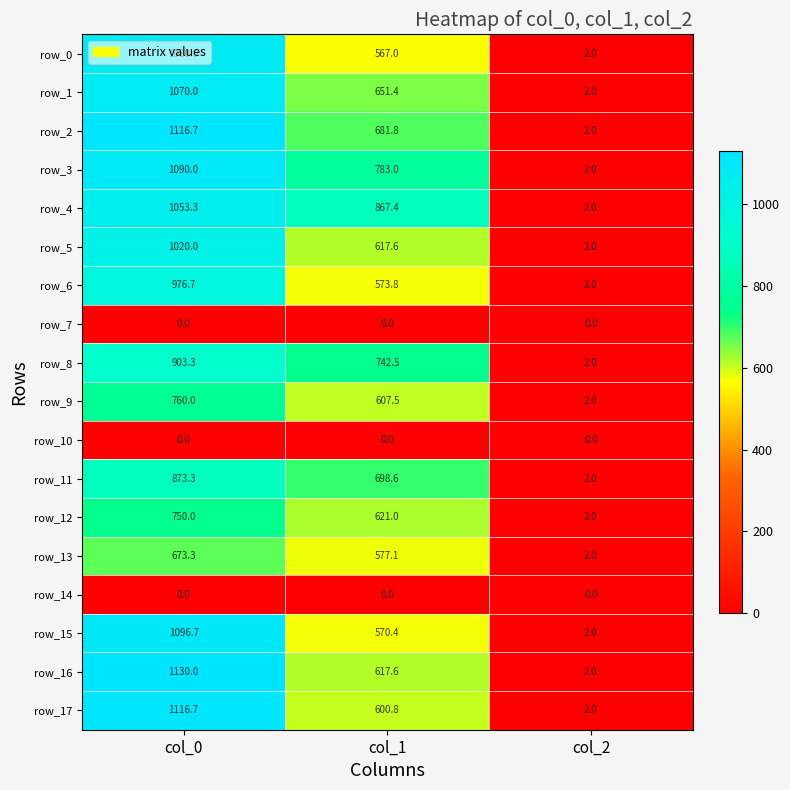

Is the value of row_11 at col_0 greater than the value of row_10 at col_0?

Yes